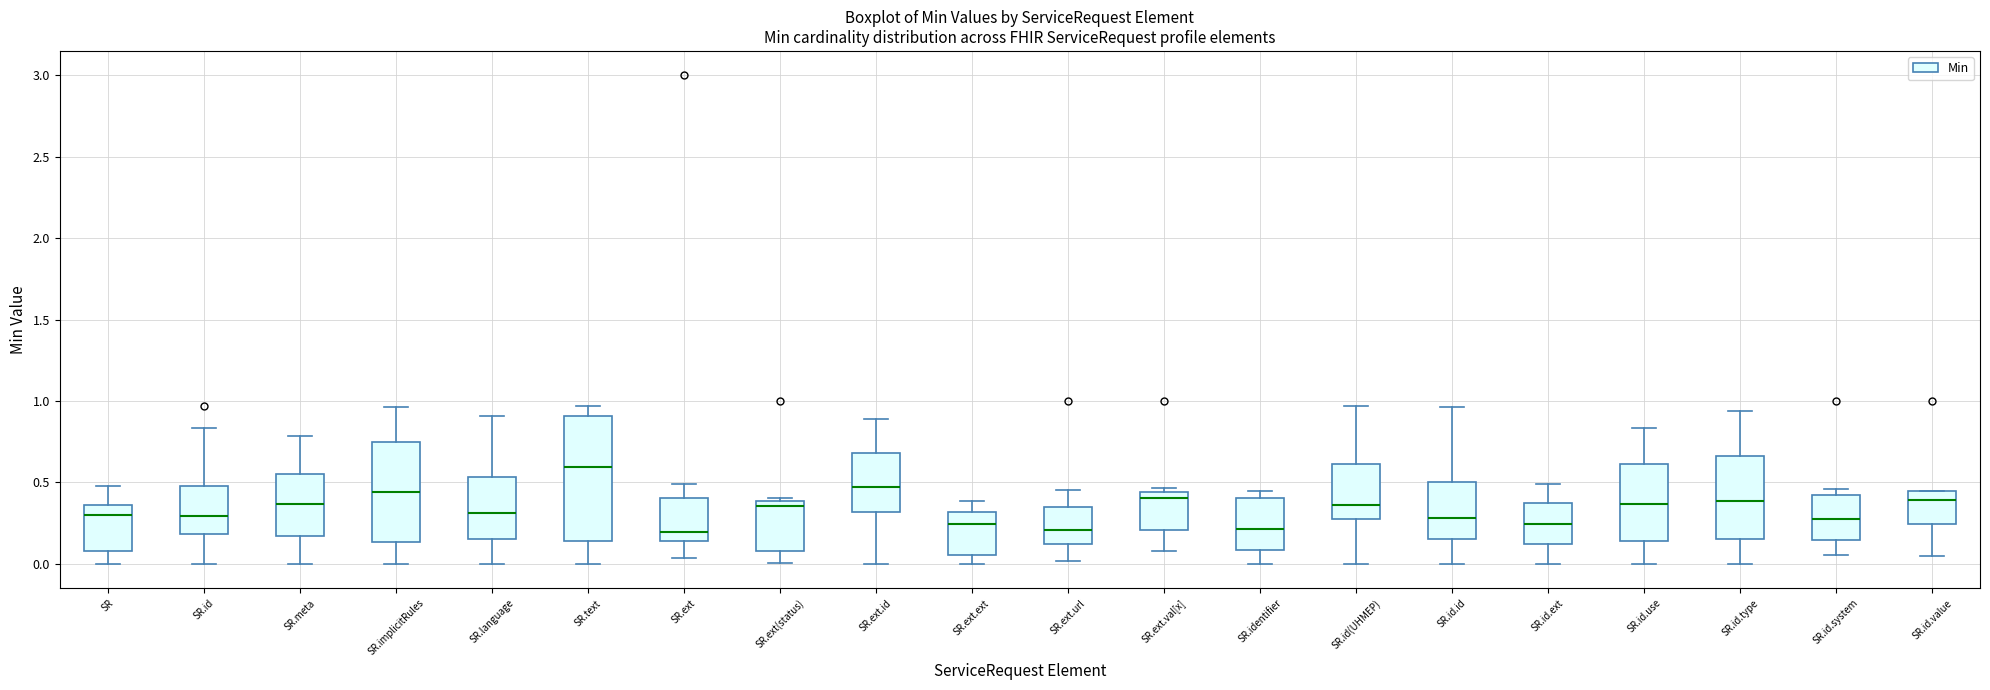

Reading left to right, read every box against the y-axis: the position of its median line, the range the box covers, and the ends of its whiskers. The values are not printed on the chart, so give them approximately, as read against the axis.

SR: median 0.30, box 0.10 to 0.35, whiskers 0.00 to 0.50
SR.id: median 0.30, box 0.20 to 0.50, whiskers 0.00 to 0.85
SR.meta: median 0.35, box 0.15 to 0.55, whiskers 0.00 to 0.80
SR.implicitRules: median 0.45, box 0.15 to 0.75, whiskers 0.00 to 0.95
SR.language: median 0.30, box 0.15 to 0.55, whiskers 0.00 to 0.90
SR.text: median 0.60, box 0.15 to 0.90, whiskers 0.00 to 0.95
SR.ext: median 0.20, box 0.15 to 0.40, whiskers 0.05 to 0.50
SR.ext(status): median 0.35, box 0.10 to 0.40, whiskers 0.00 to 0.40 (just above the box's upper edge)
SR.ext.id: median 0.45, box 0.30 to 0.70, whiskers 0.00 to 0.90
SR.ext.ext: median 0.25, box 0.05 to 0.30, whiskers 0.00 to 0.40
SR.ext.url: median 0.20, box 0.10 to 0.35, whiskers 0.00 to 0.45
SR.ext.val[x]: median 0.40, box 0.20 to 0.45, whiskers 0.10 to 0.45 (just above the box's upper edge)
SR.identifier: median 0.20, box 0.10 to 0.40, whiskers 0.00 to 0.45
SR.id(UHMEP): median 0.35, box 0.25 to 0.60, whiskers 0.00 to 0.95
SR.id.id: median 0.30, box 0.15 to 0.50, whiskers 0.00 to 0.95
SR.id.ext: median 0.25, box 0.10 to 0.35, whiskers 0.00 to 0.50
SR.id.use: median 0.35, box 0.15 to 0.60, whiskers 0.00 to 0.85
SR.id.type: median 0.40, box 0.15 to 0.65, whiskers 0.00 to 0.95
SR.id.system: median 0.30, box 0.15 to 0.40, whiskers 0.05 to 0.45
SR.id.value: median 0.40, box 0.25 to 0.45, whiskers 0.05 to 0.45